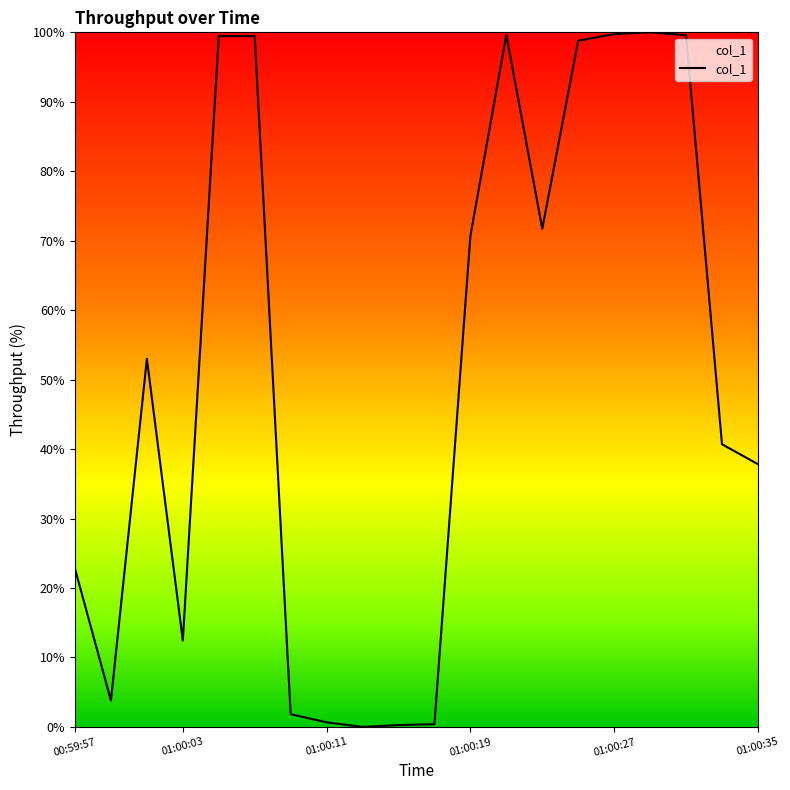

What is the greatest value displayed?

100.0